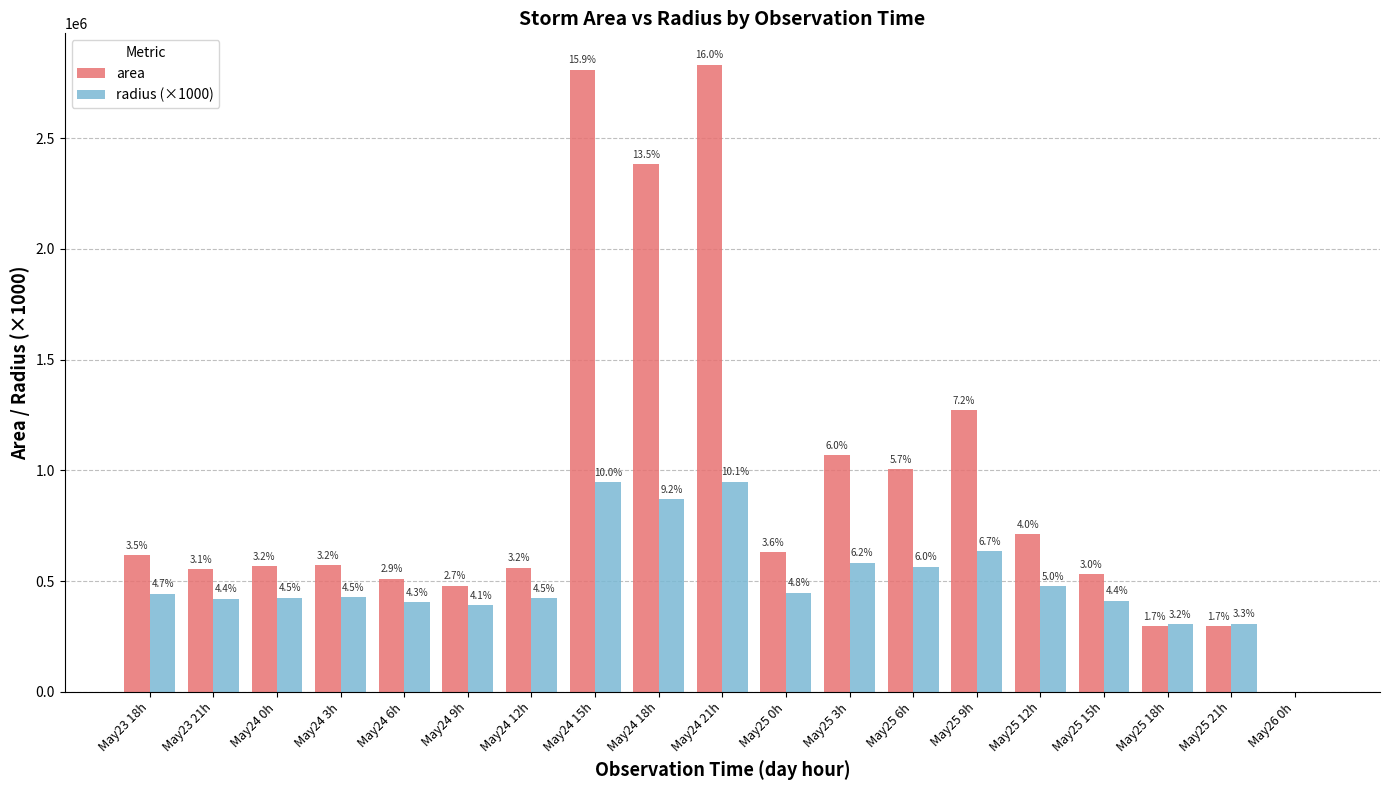

What is the label of the 4th bar from the left?

May24 3h